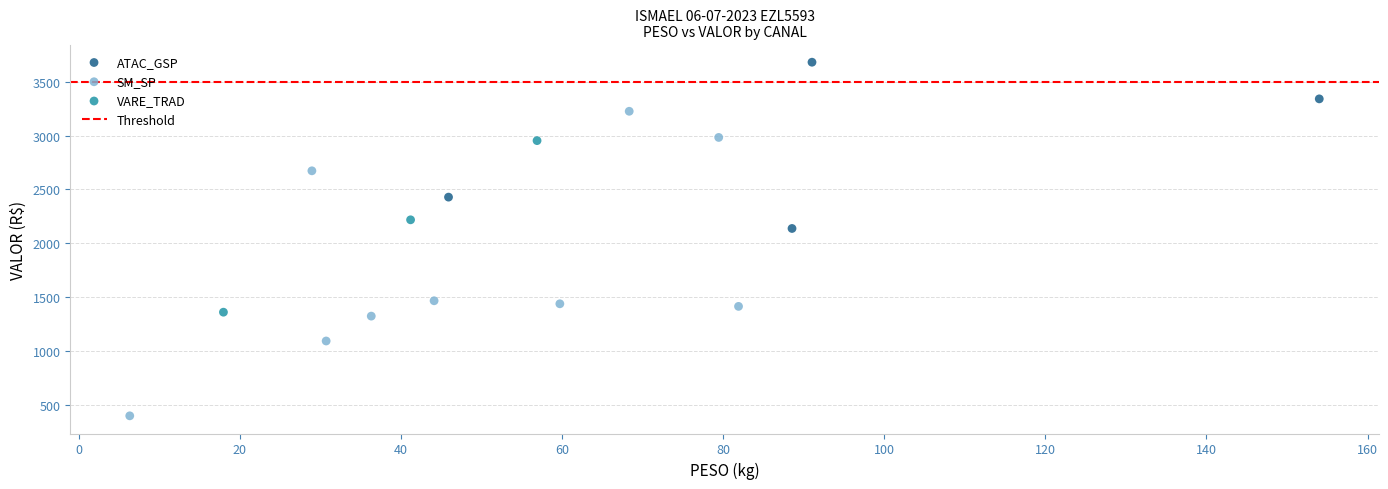

Which series reaches the maximum Y coordinate?

ATAC_GSP